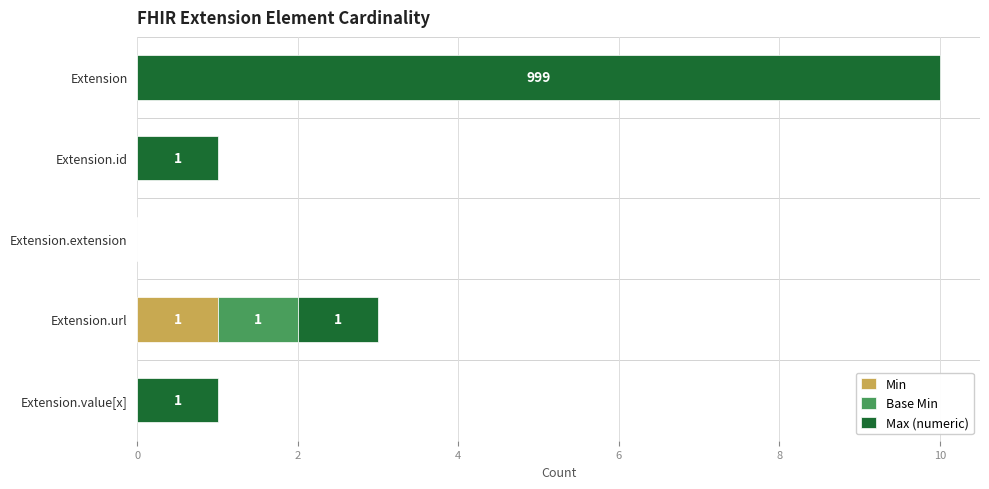

At which category is the sum across all series the highest?

Extension